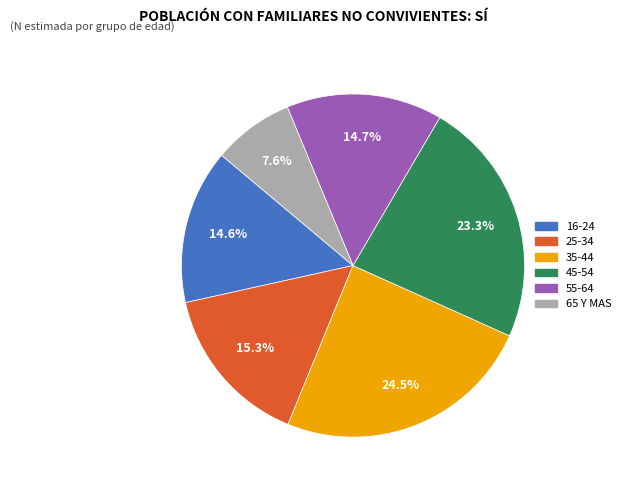

Does any single category account for the majority?

No